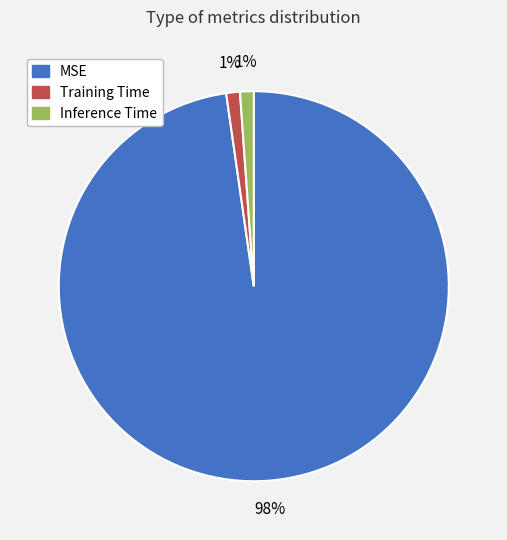

To the nearest percent, what percentage of the pie is MSE?

98%